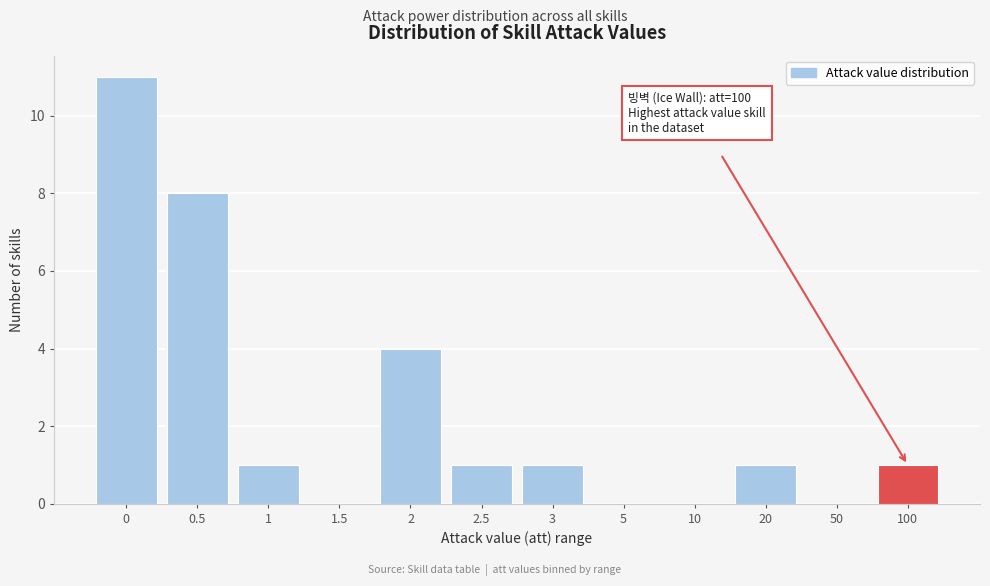

Reading left to right, extract all data points from this chart.

0=11	0.5=8	1=1	1.5=0	2=4	2.5=1	3=1	5=0	10=0	20=1	50=0	100=1